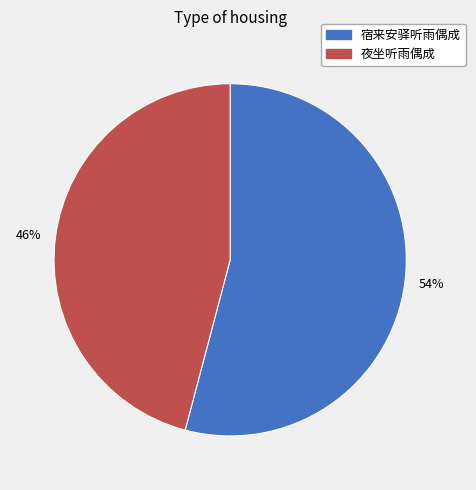

To the nearest percent, what is the difference between the largest and smallest slice percentages?

8%